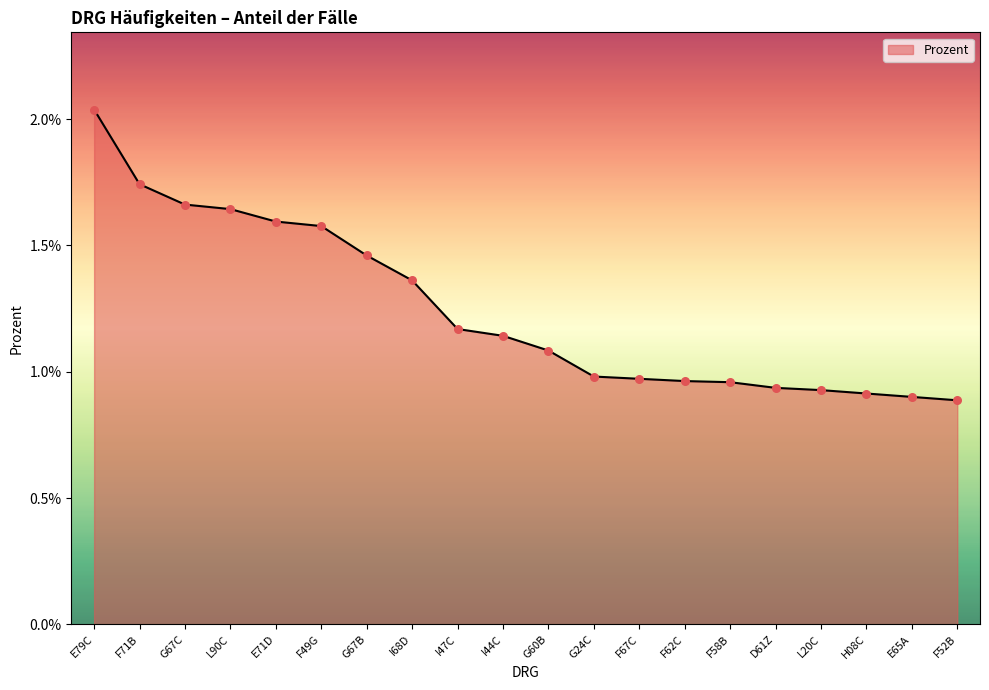

Between F62C and G67B, which is larger?

G67B